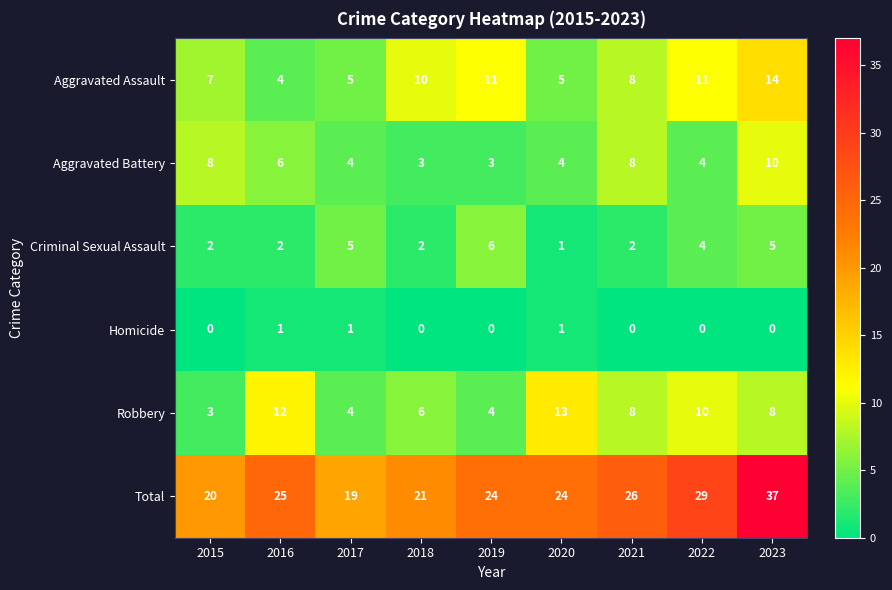

What is the greatest value displayed?

37